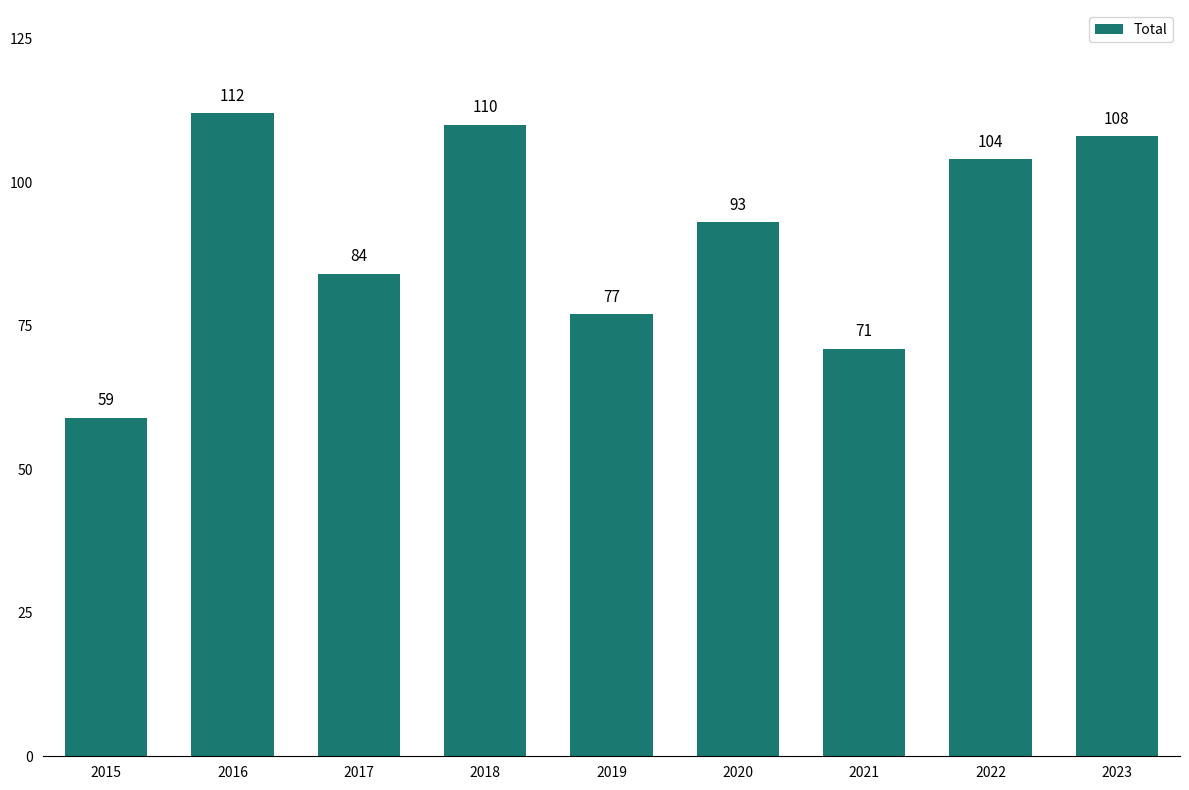

Reading left to right, extract all data points from this chart.

59	112	84	110	77	93	71	104	108